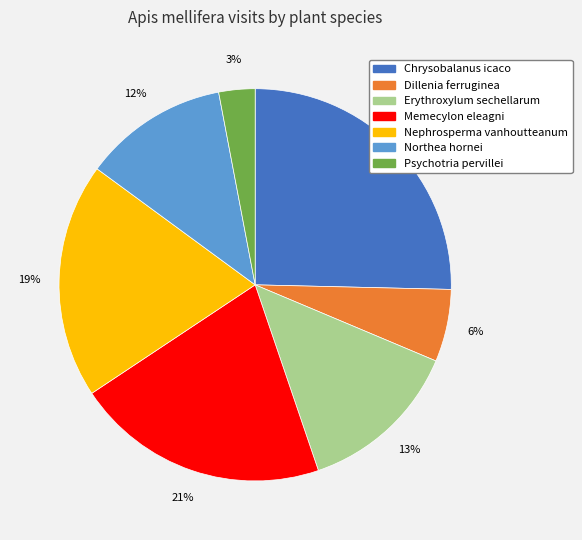

Between Psychotria pervillei and Northea hornei, which is larger?

Northea hornei